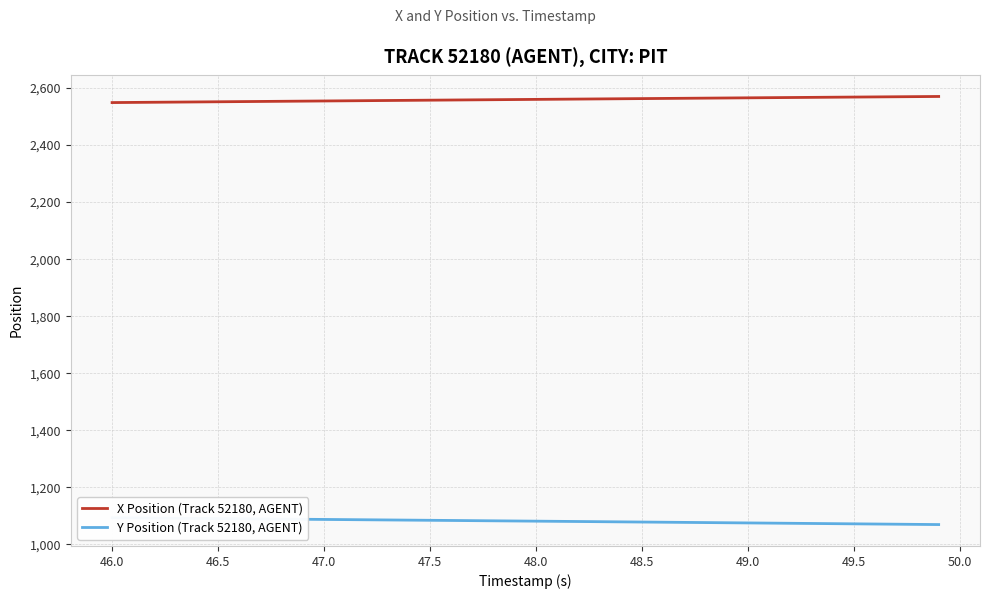

True or false: Y Position (Track 52180, AGENT) has more than 0 interior local peaks.

False